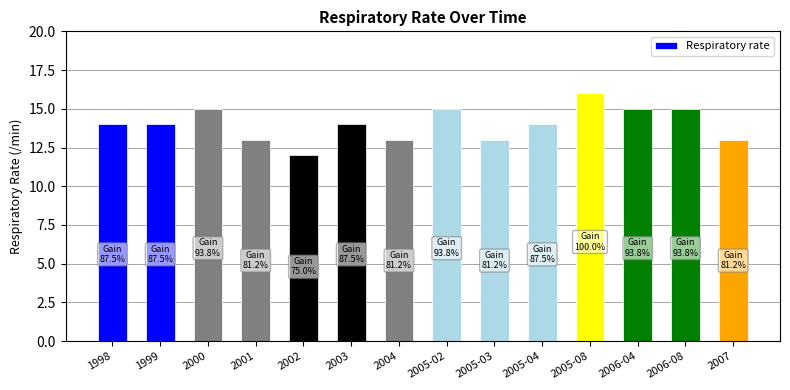

Is it true that the value at 2003 is 9?

False